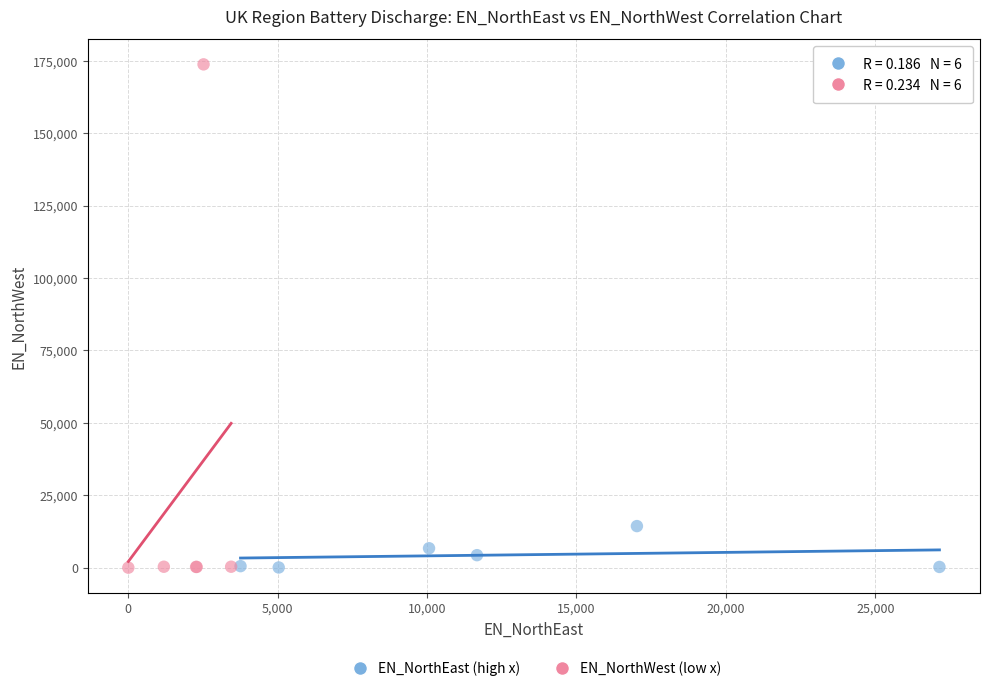

Which series has the widest spread of Y values?

EN_NorthWest (low x)